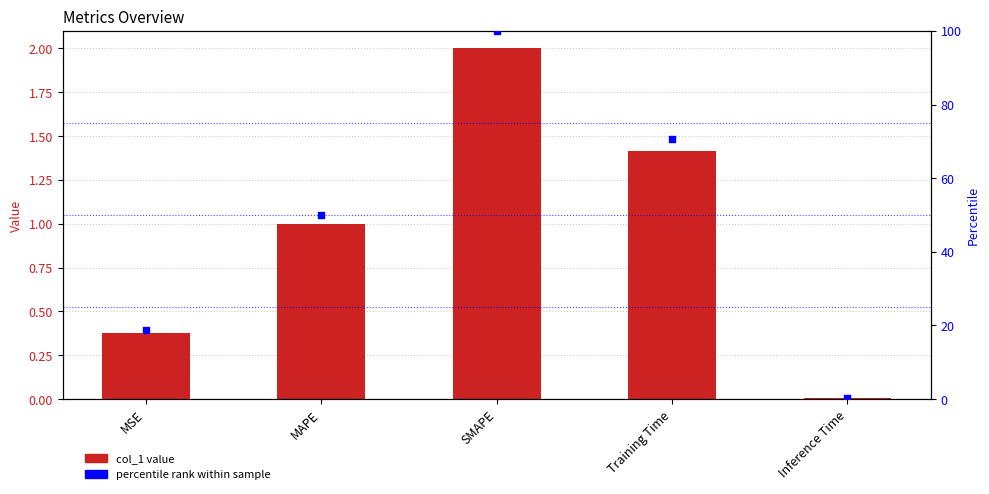

Which series reaches the maximum Y coordinate?

percentile rank